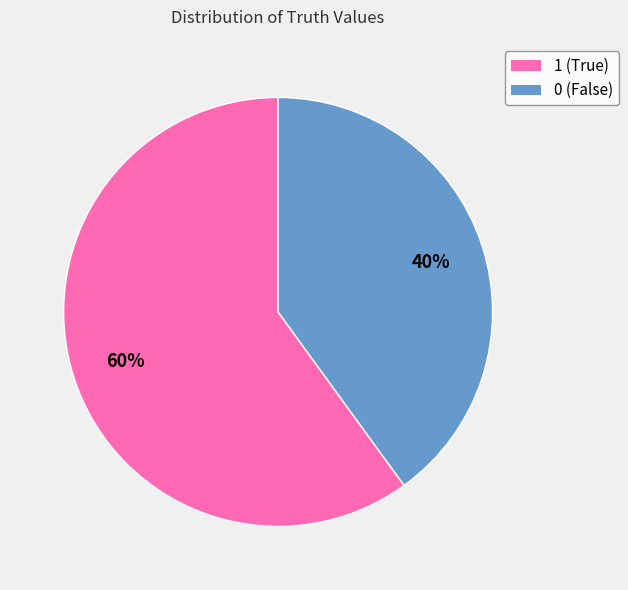

Rank the categories by value from lowest to highest.

0, 1